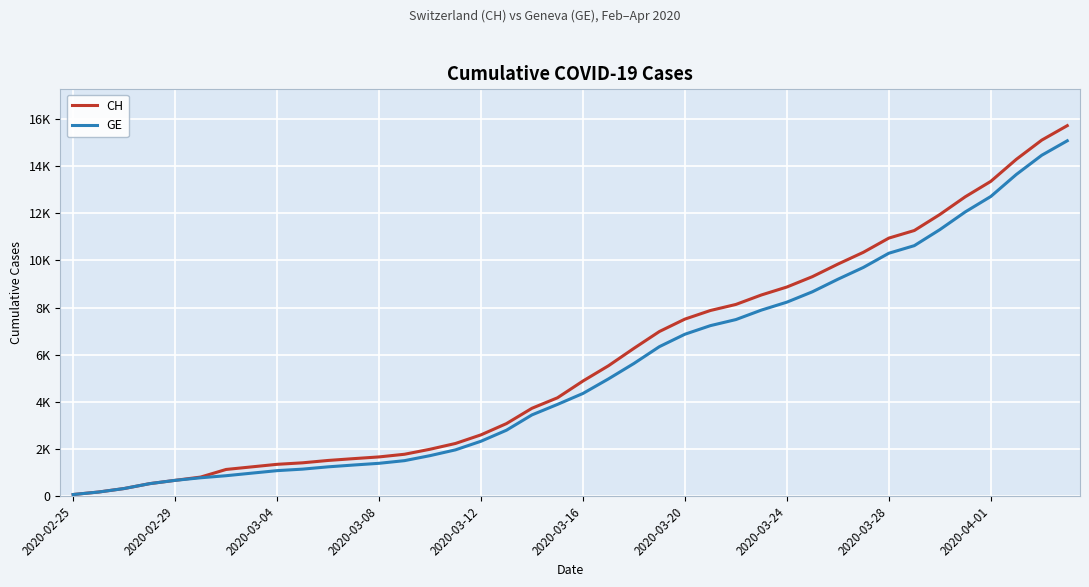

What are all the series names shown in the legend?

CH, GE